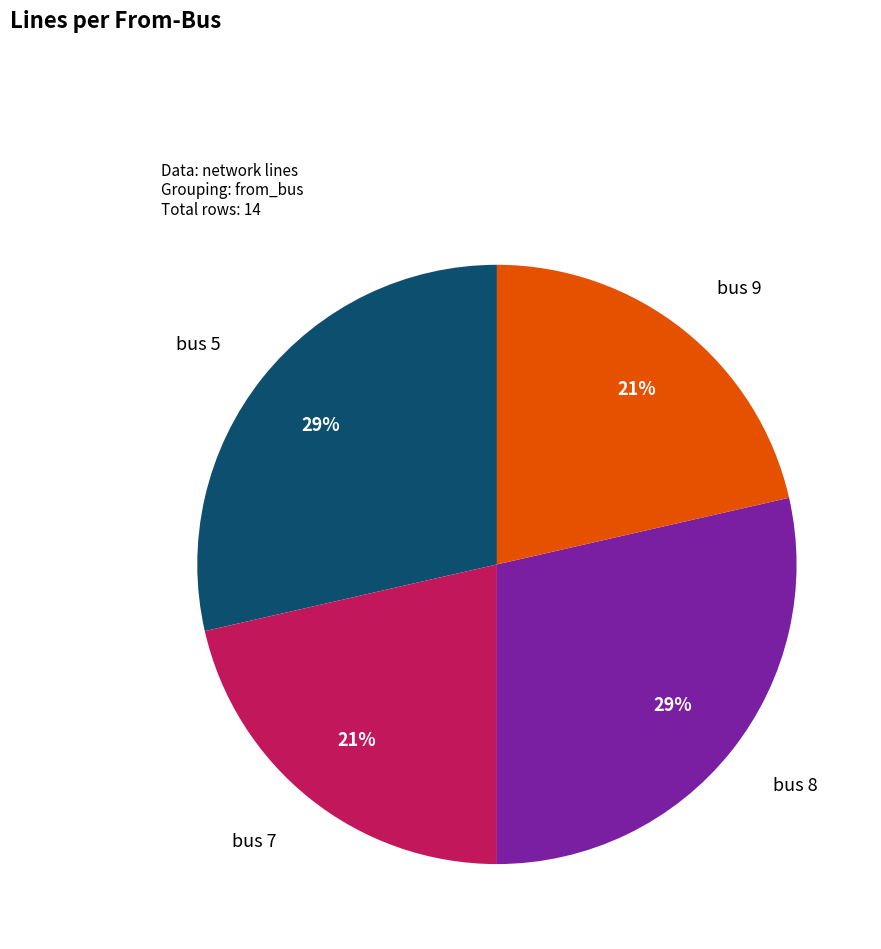

Is it true that bus 8 is 38% of the pie?

False